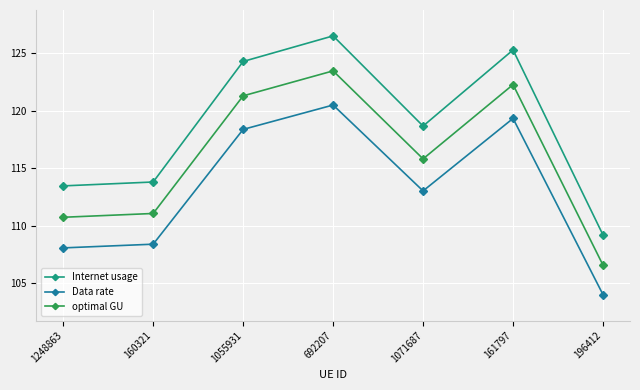

What is the value of the optimal GU point at the 1st from the left?

110.7